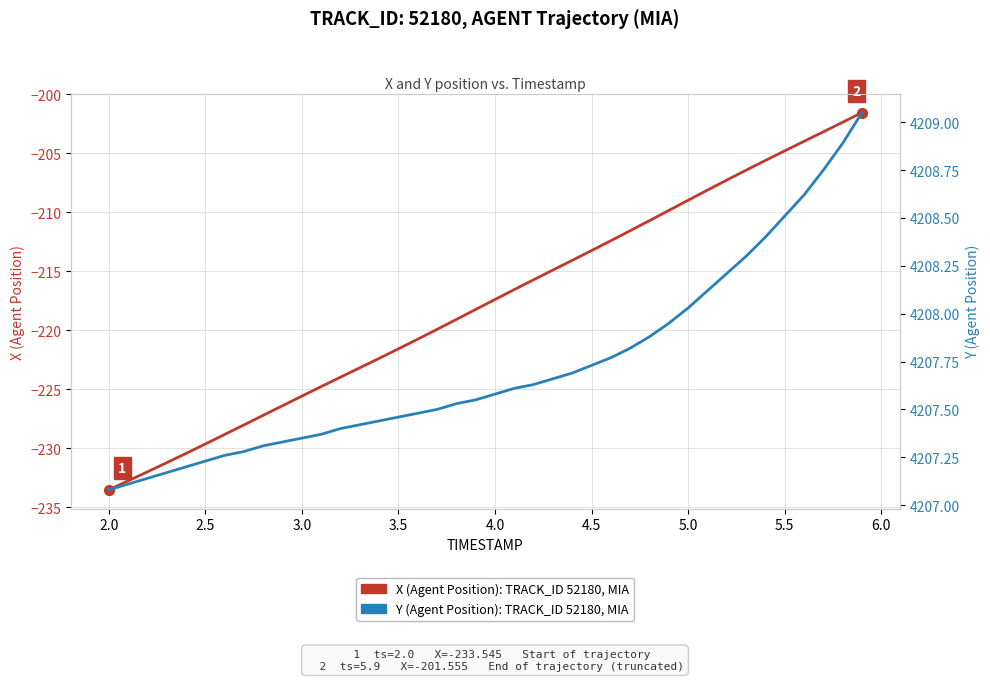

Which series has the largest total across all categories?

Y (Agent Position)